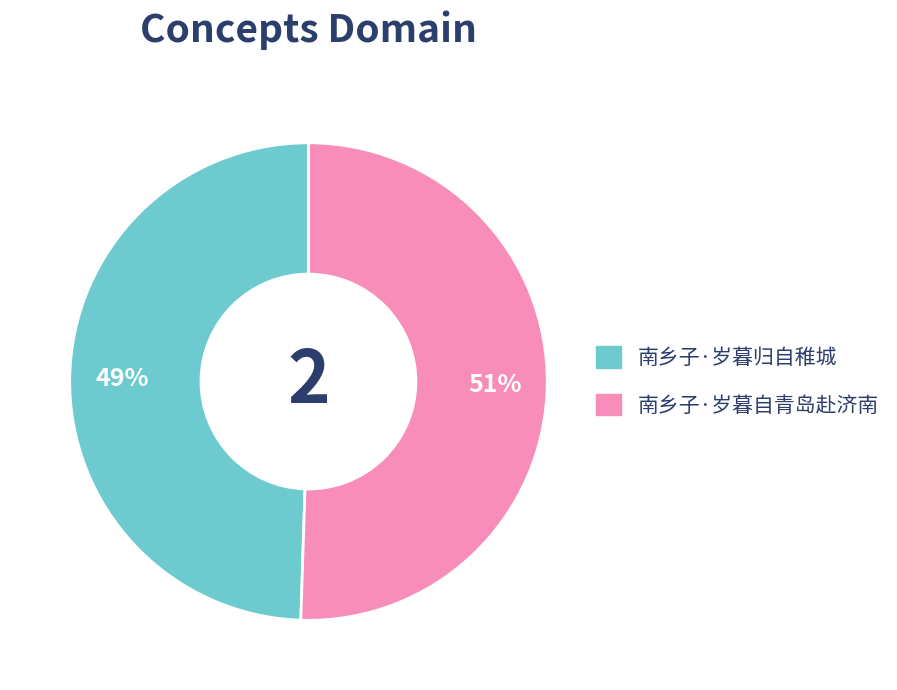

Rank the categories by value from highest to lowest.

南乡子·岁暮自青岛赴济南, 南乡子·岁暮归自稚城